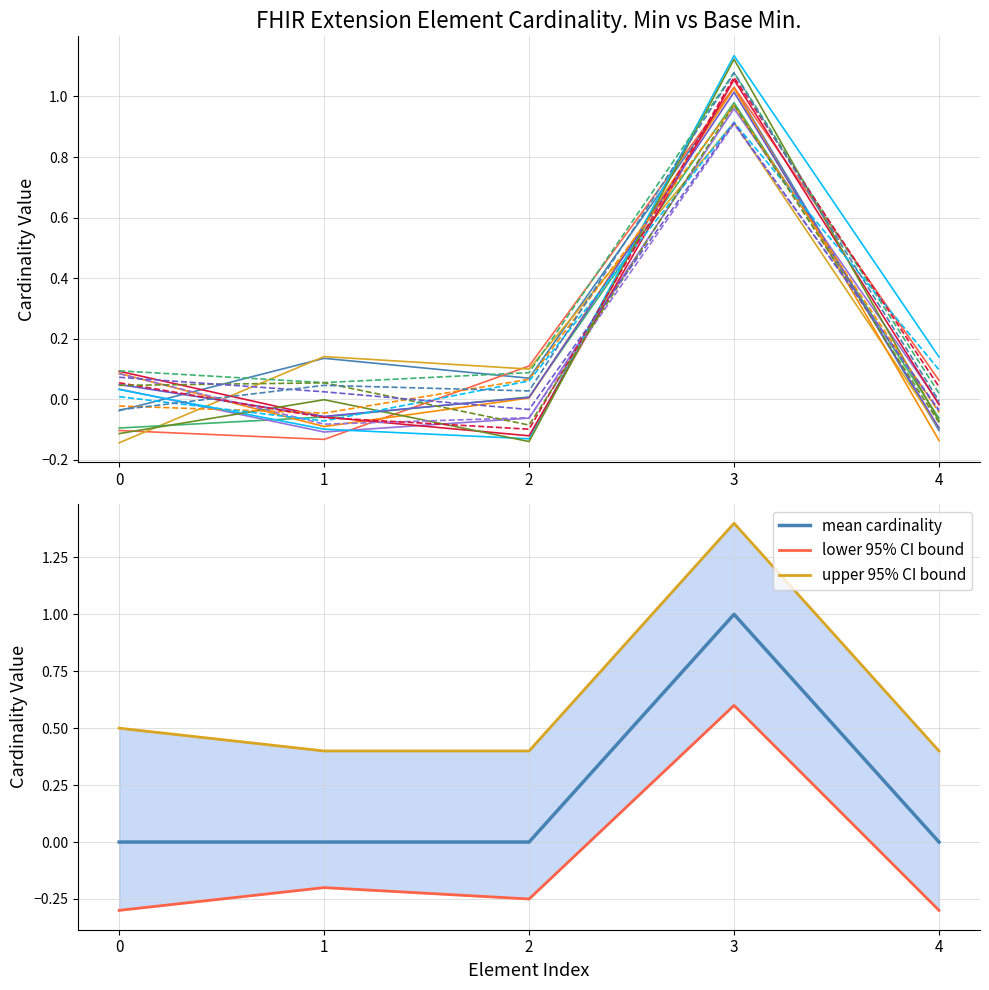

The lower 95% CI bound series shows -0.2 at 1. True or false?

True